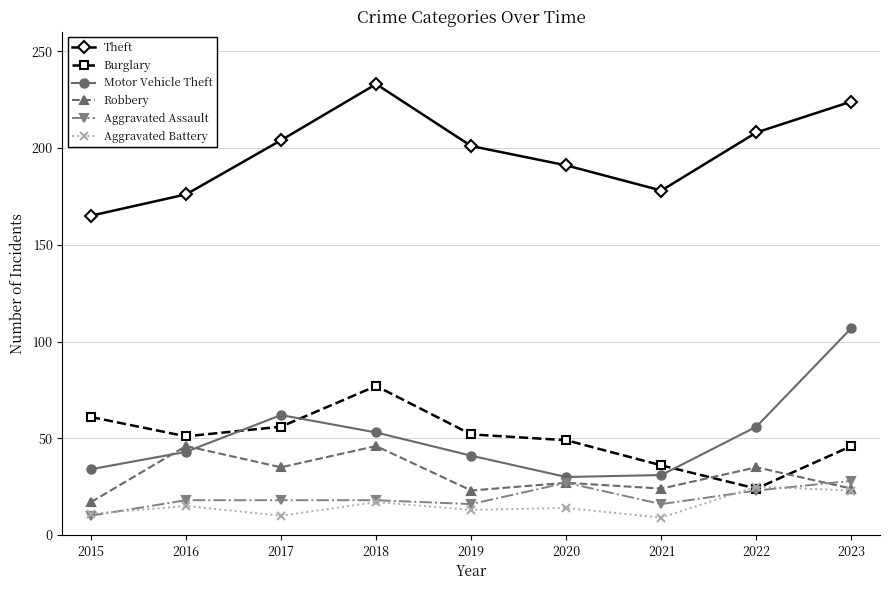

In Motor Vehicle Theft, how many points are lower than both neighbors (excluding endpoints)?

1